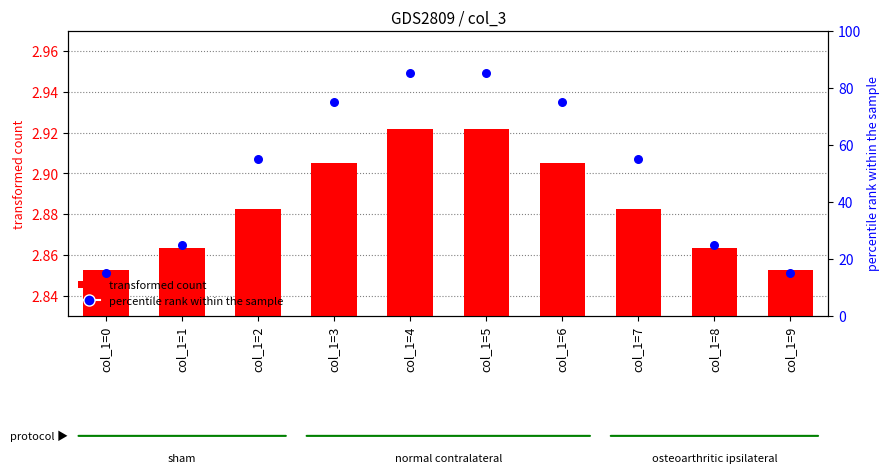

What are all the series names shown in the legend?

transformed count, percentile rank within the sample